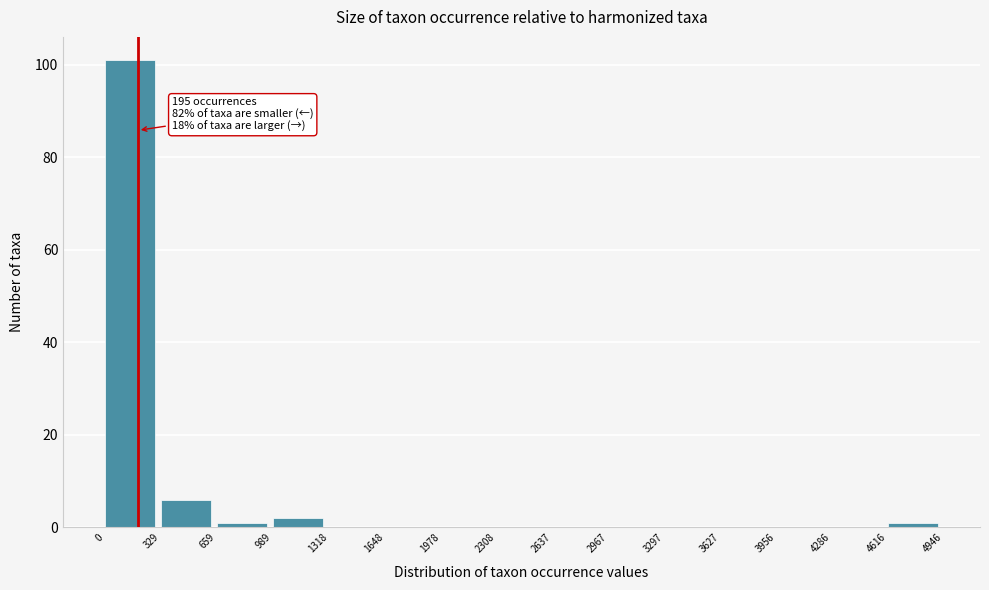

Over which range of the x-axis is the bar tallest?

0 to 329